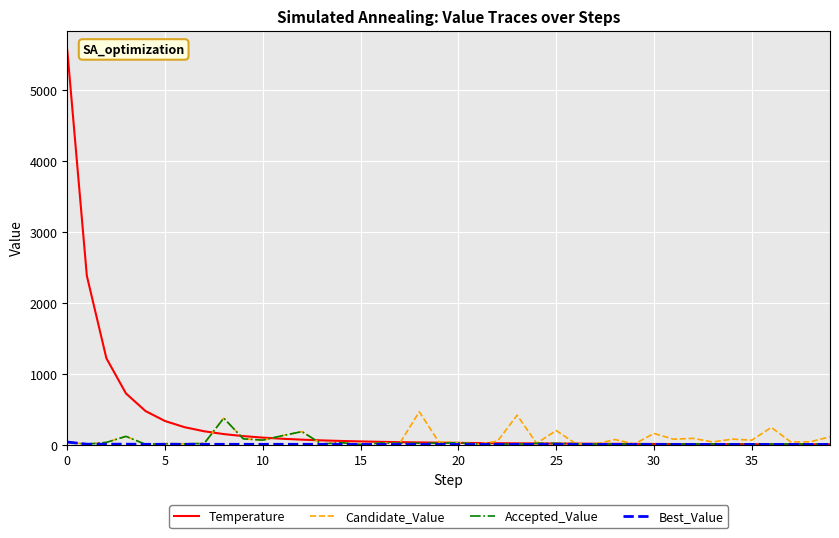

At how many categories does at least one series exceed 3367?

1